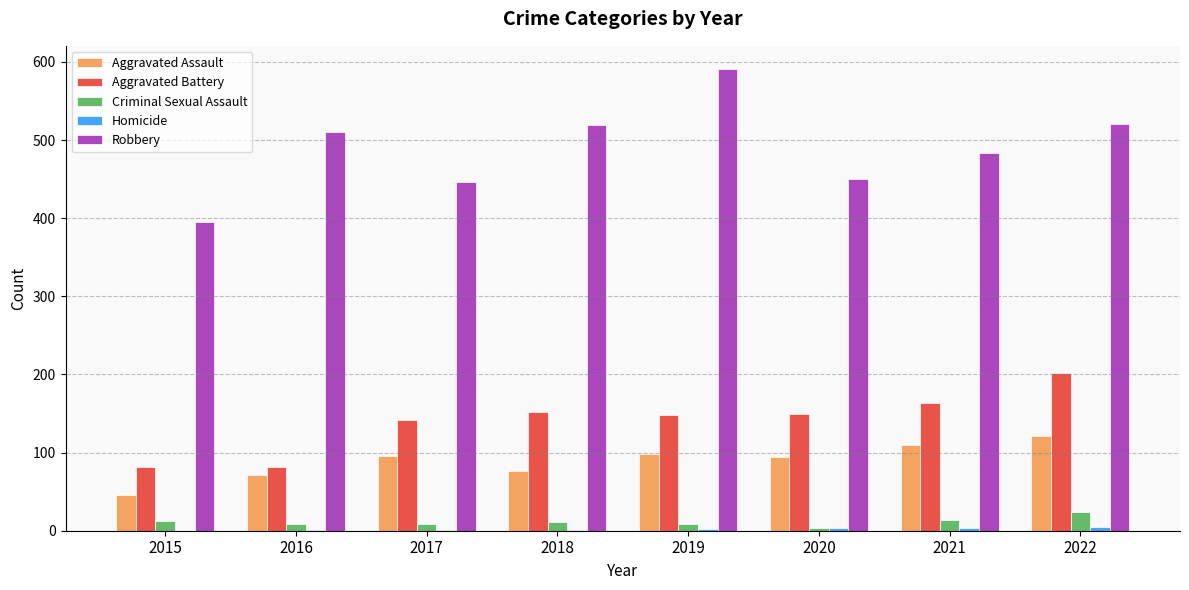

What is the total value across all series at 2021?

775